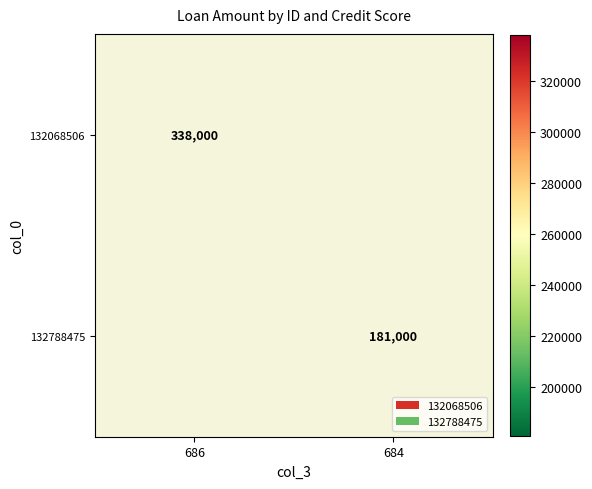

The value of 132068506 at 686 is 338000. True or false?

True